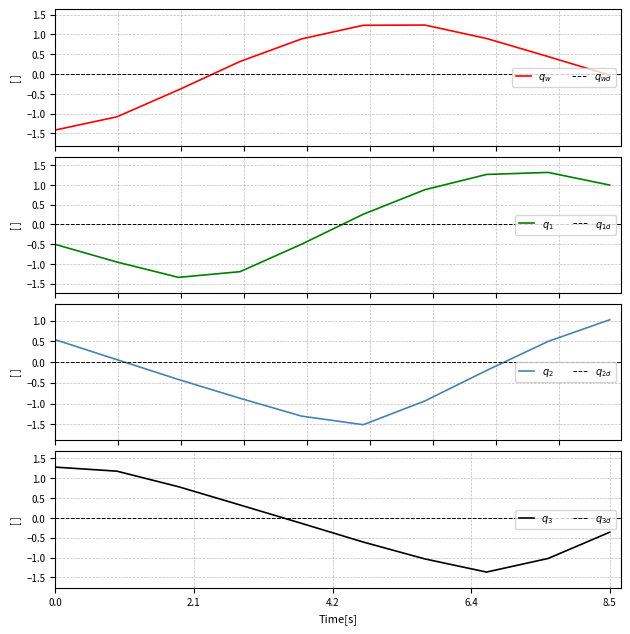

Is this an area chart (filled region under the line)?

No